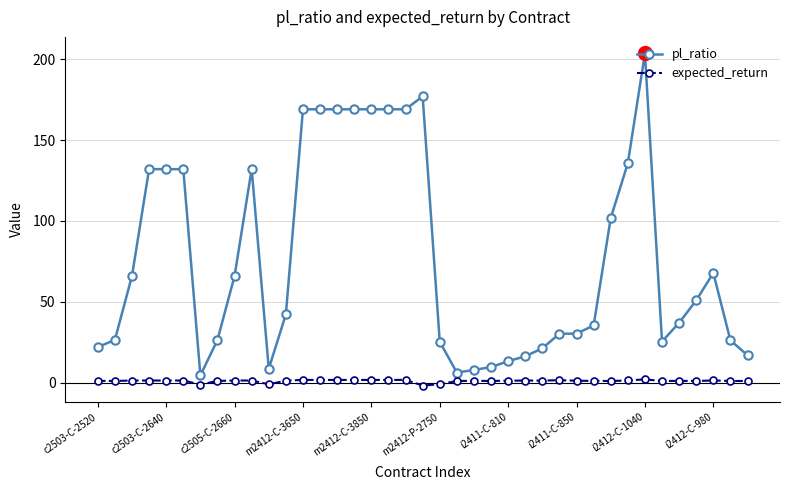

Count the number of categories in the chart.

39